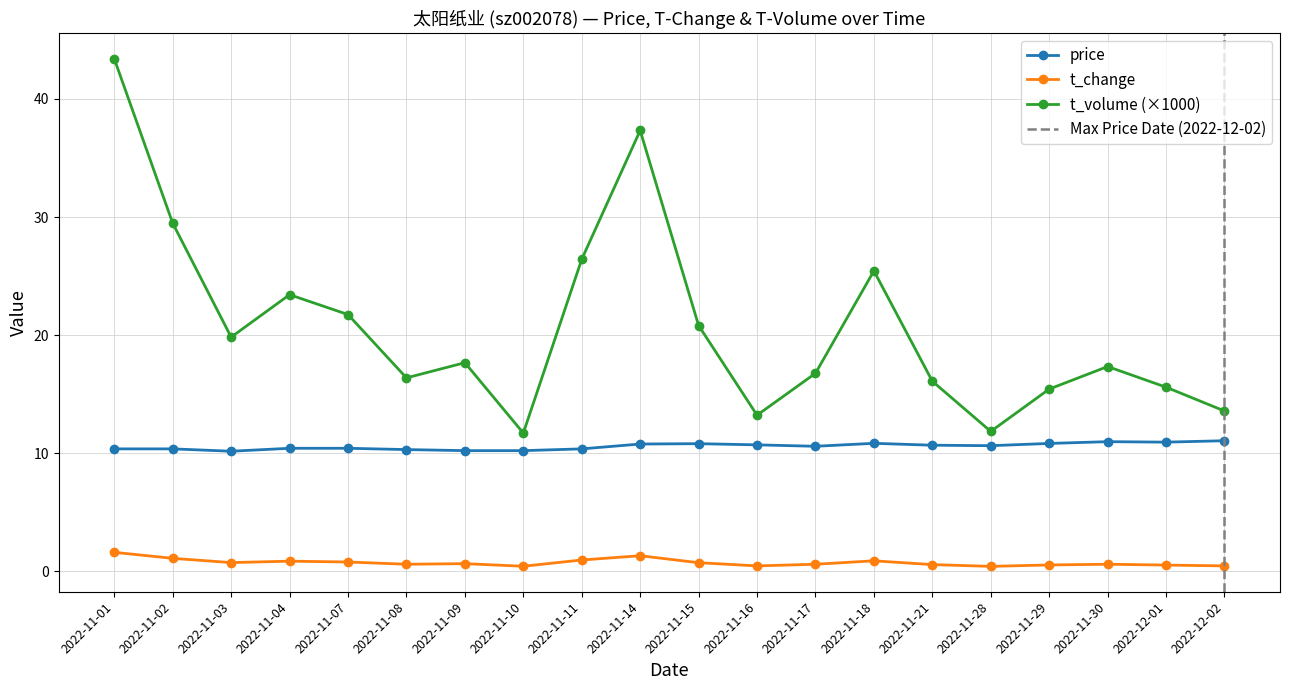

True or false: price and t_change intersect in this chart.

False